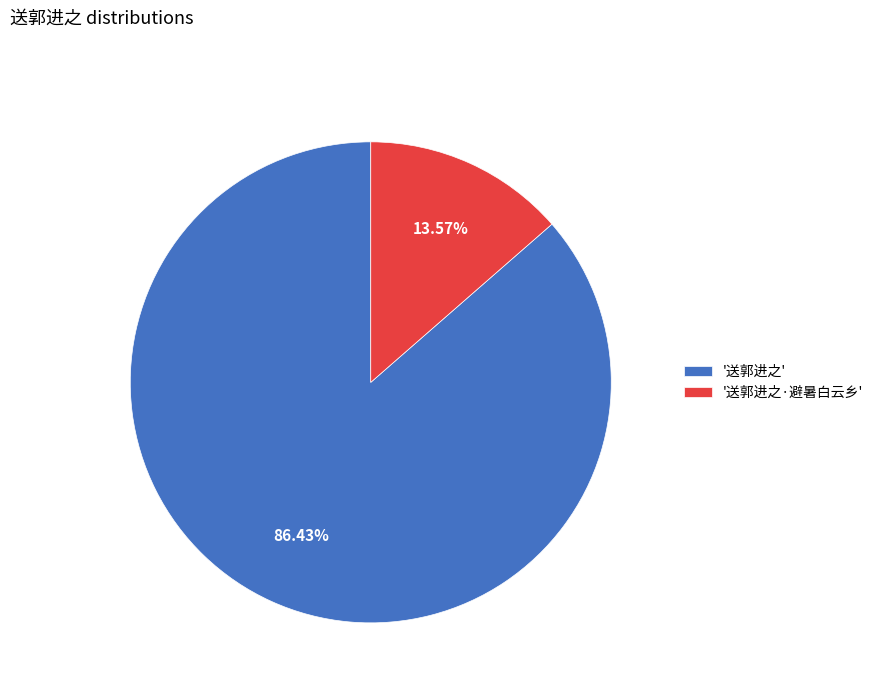

Rank the categories by value from highest to lowest.

'送郭进之', '送郭进之·避暑白云乡'